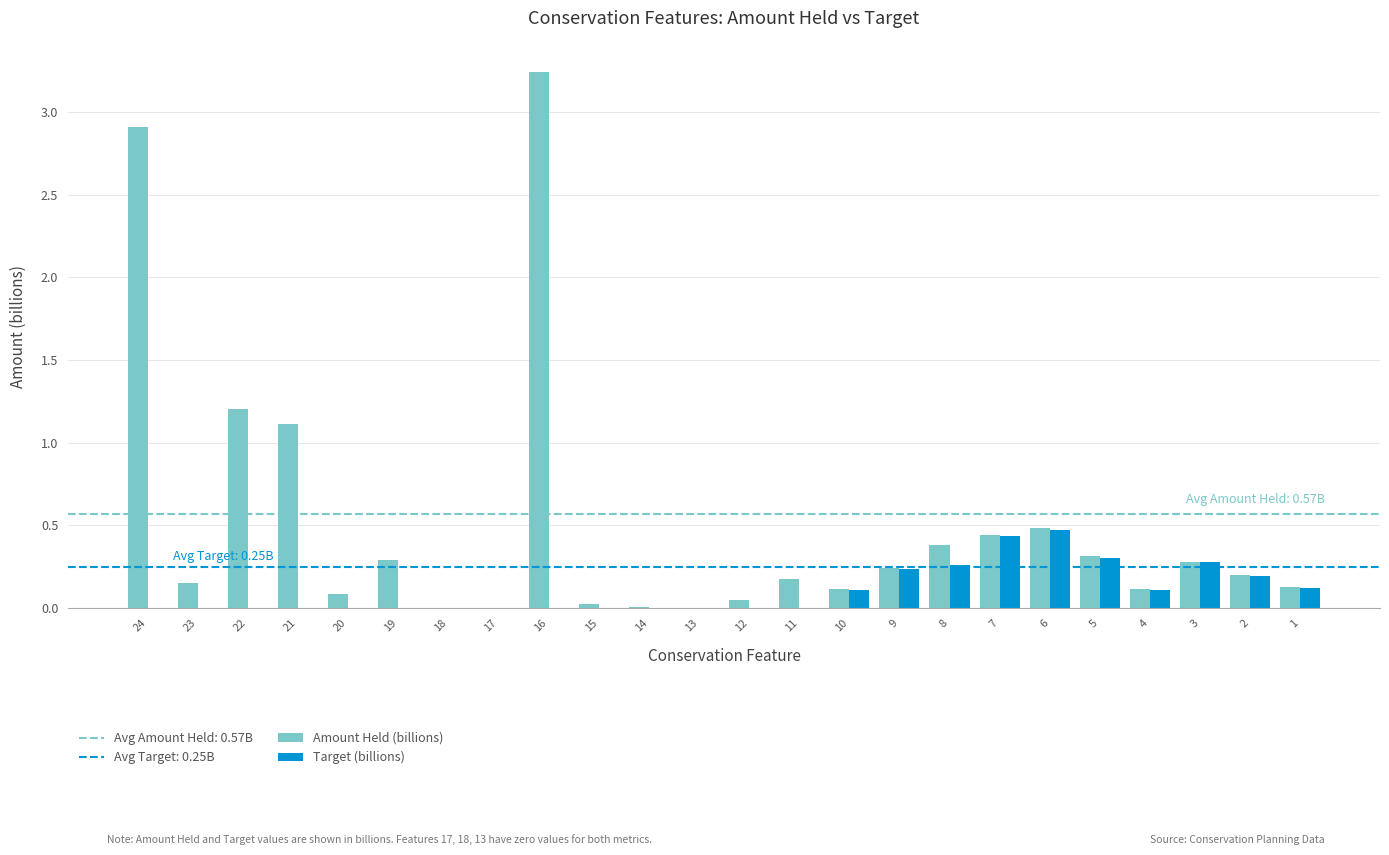

The value of Target (billions) at 3 is 0.3. True or false?

True